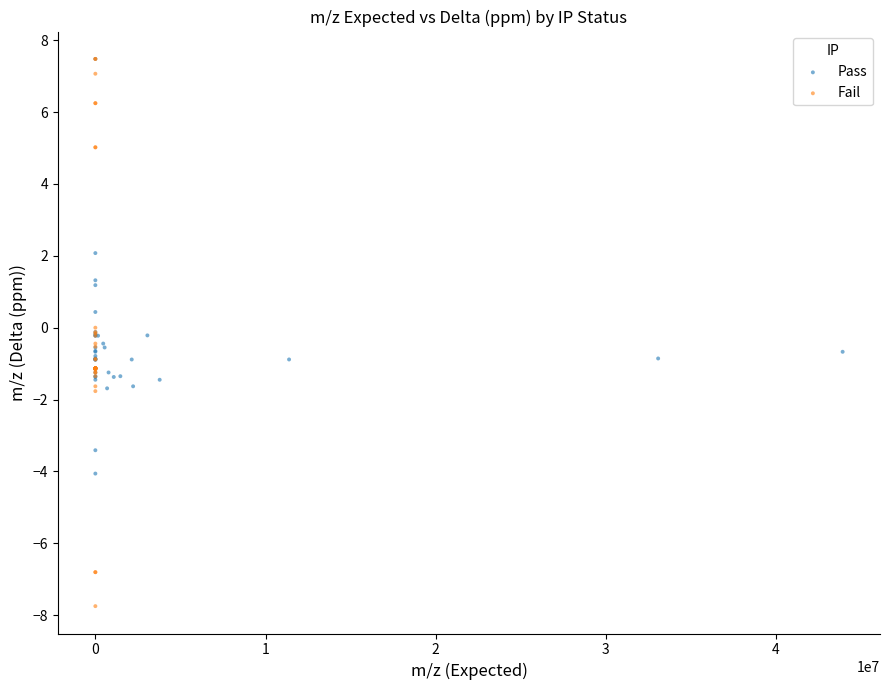

Which series has the widest spread of Y values?

Fail